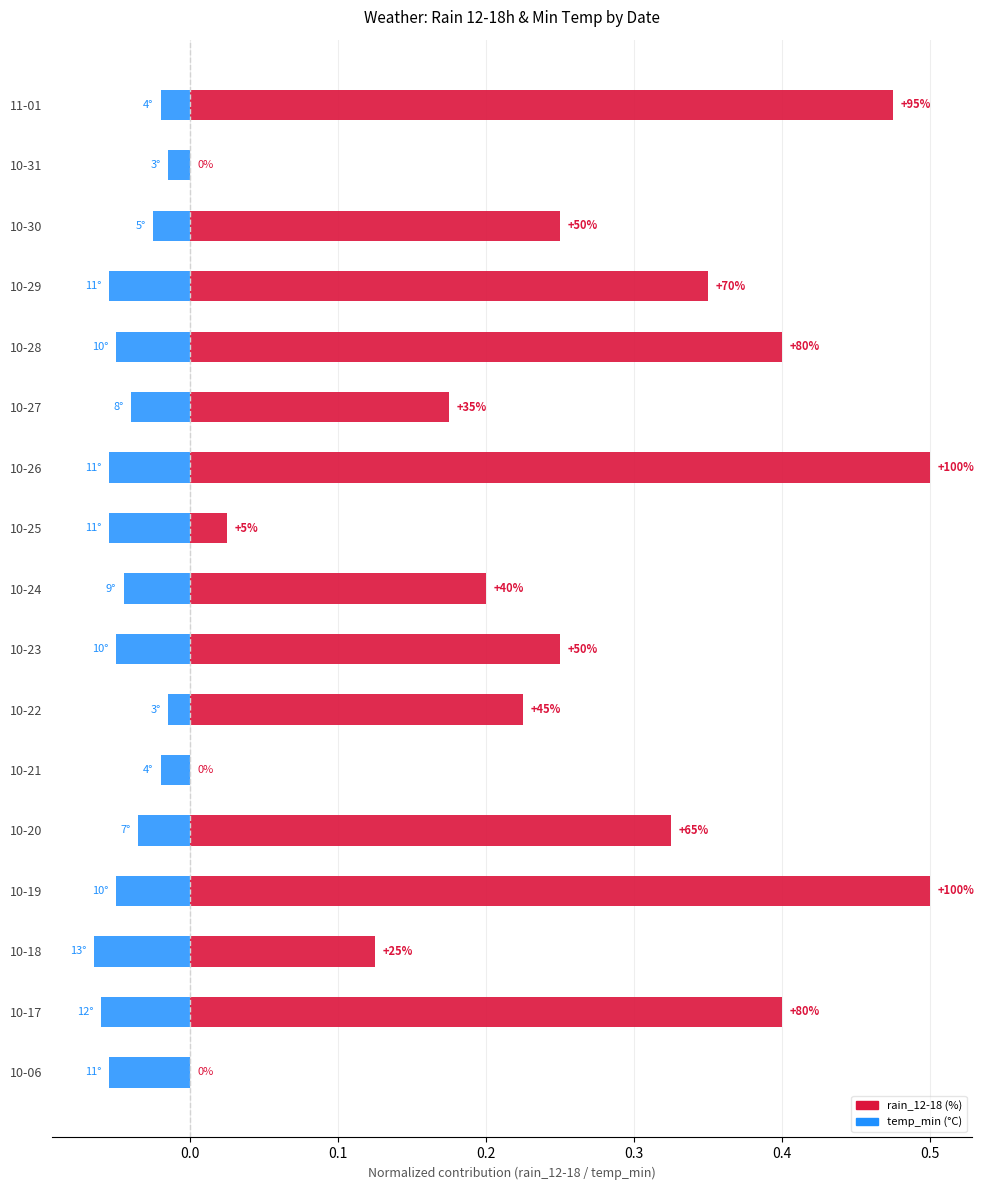

What is the difference between the highest and lowest values at 10-26?

0.6